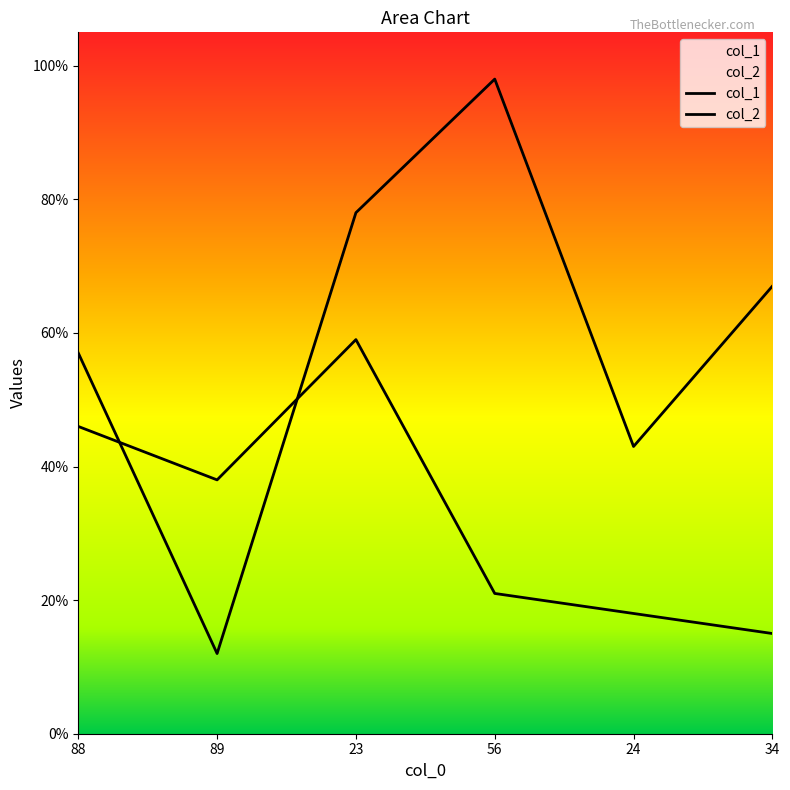

Rank the series by their maximum value, from lowest to highest.

col_1, col_2